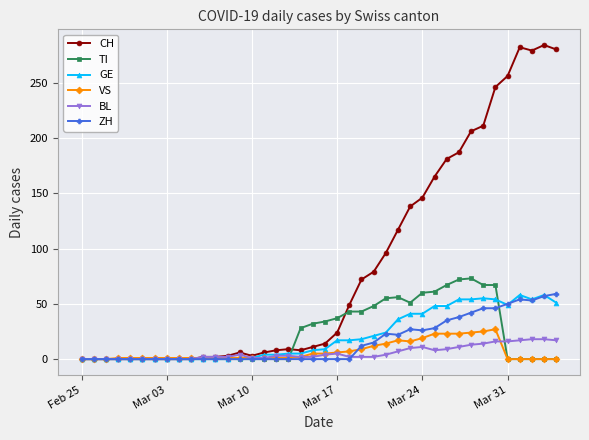

How many data points in GE are less than 9?

20